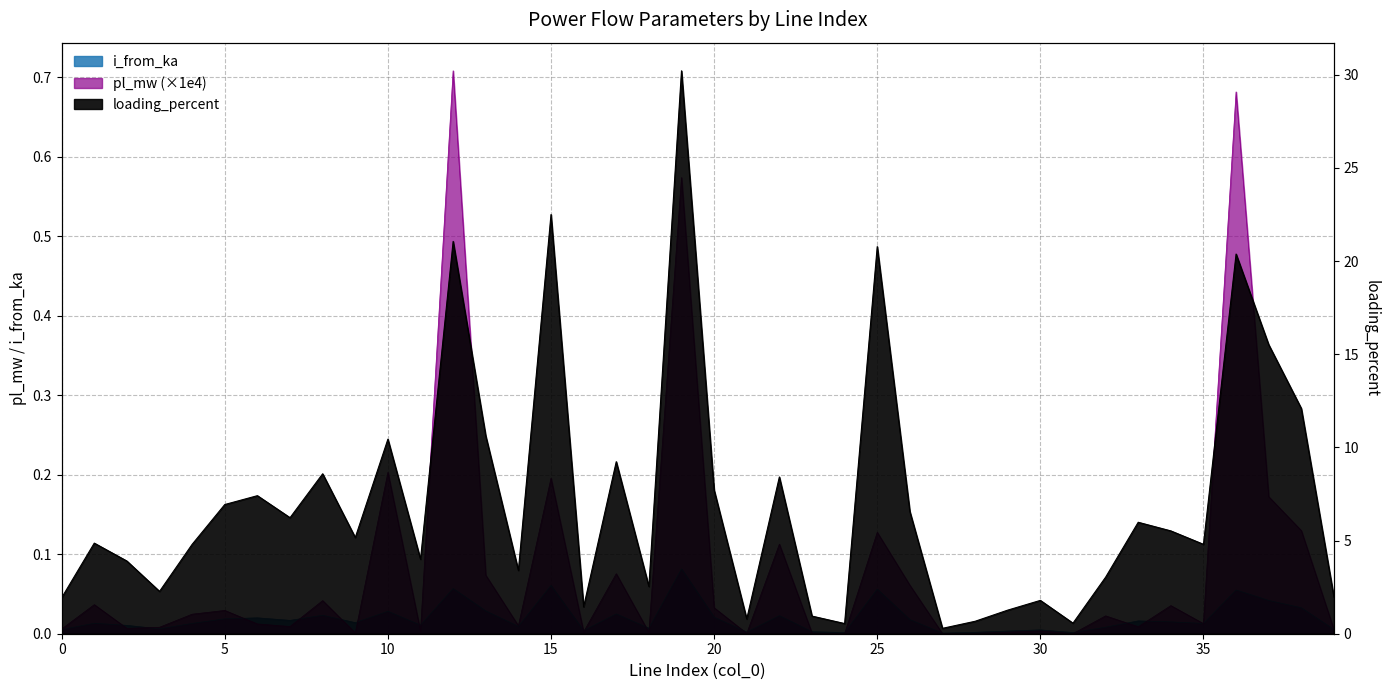

Is the value of pl_mw at 35 greater than the value of i_from_ka at 28?

Yes